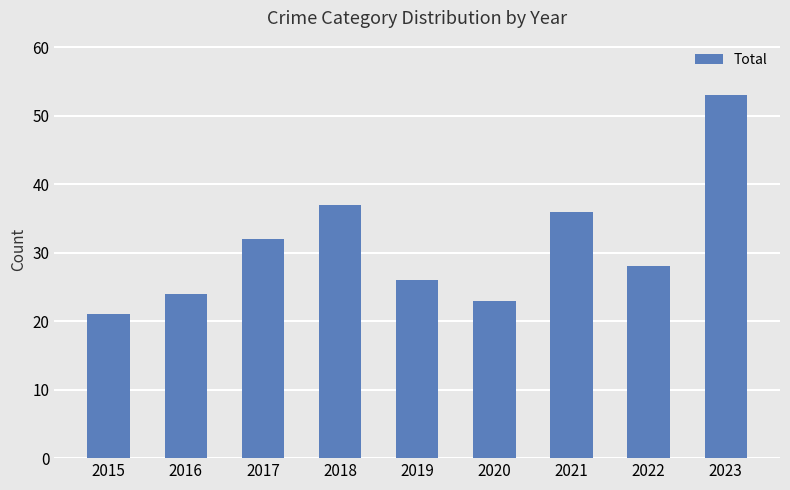

Does the chart contain any negative values?

No